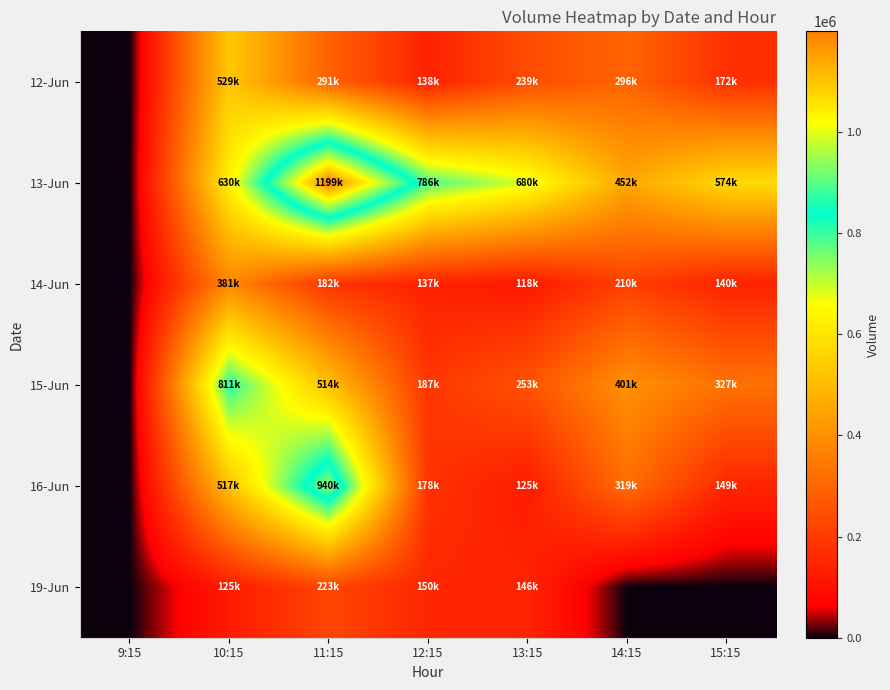

At how many categories does at least one series exceed 223488?

6